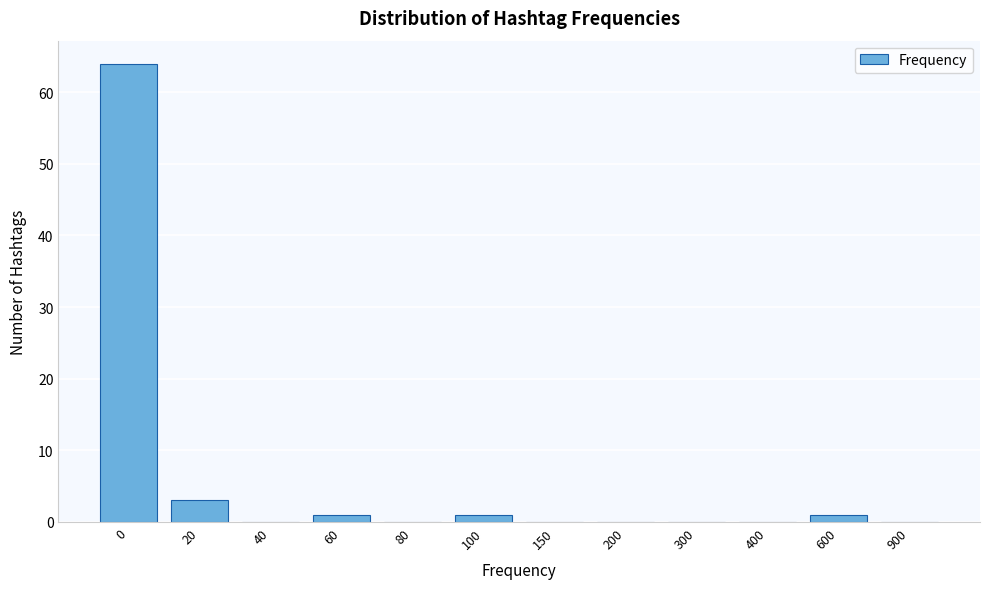

Reading right to left, list all the values displayed in this chart.

900=0	600=1	400=0	300=0	200=0	150=0	100=1	80=0	60=1	40=0	20=3	0=64